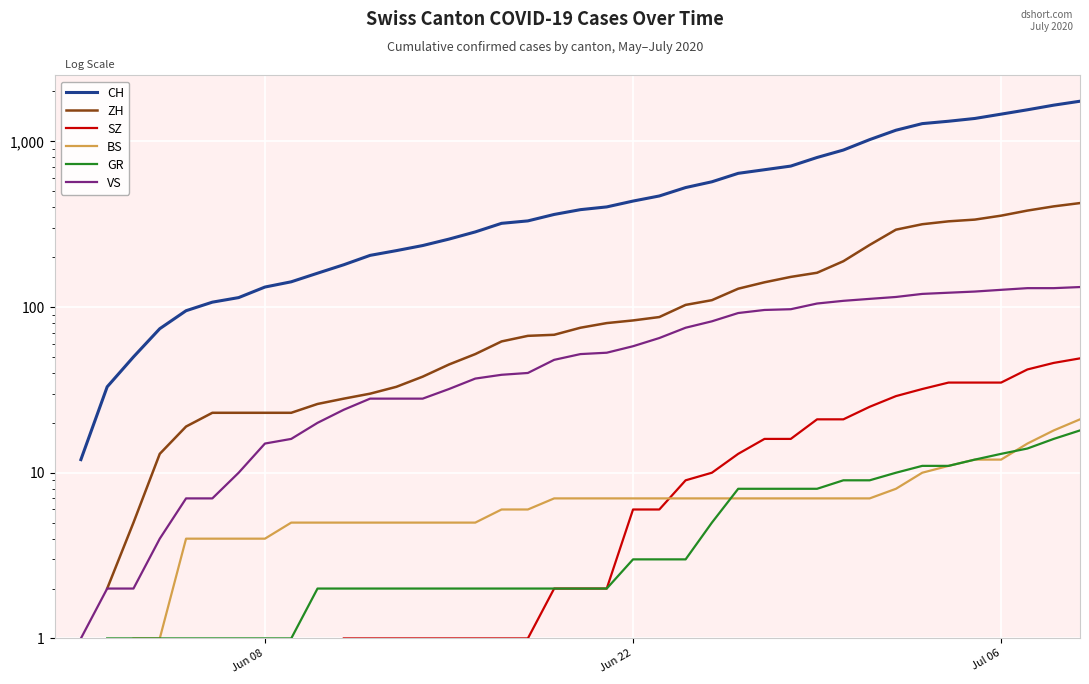

True or false: VS and ZH cross at least once.

False